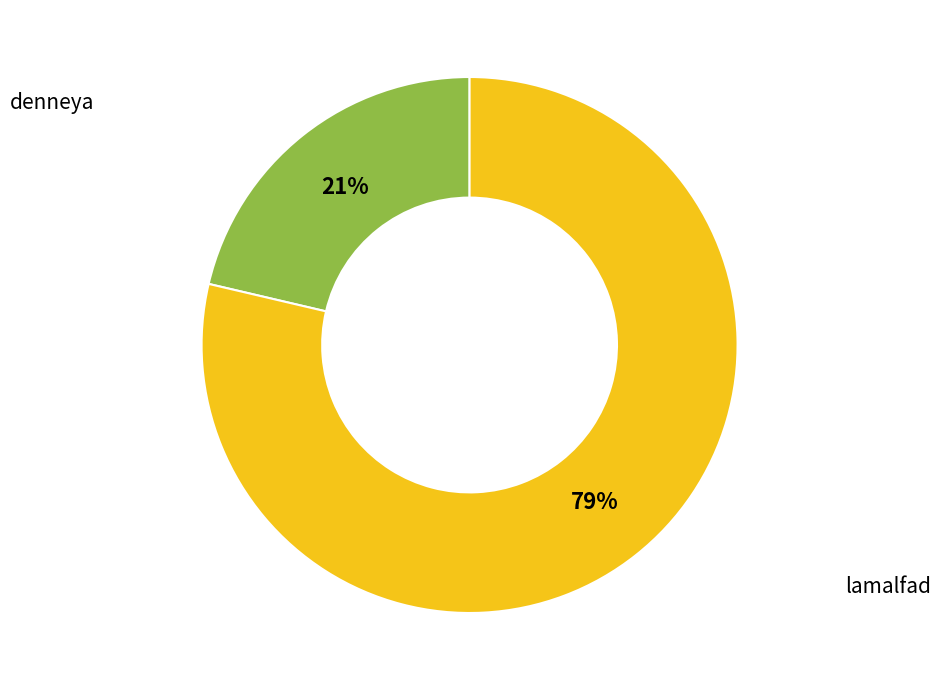

Does lamalfad account for over 50% of the chart?

Yes